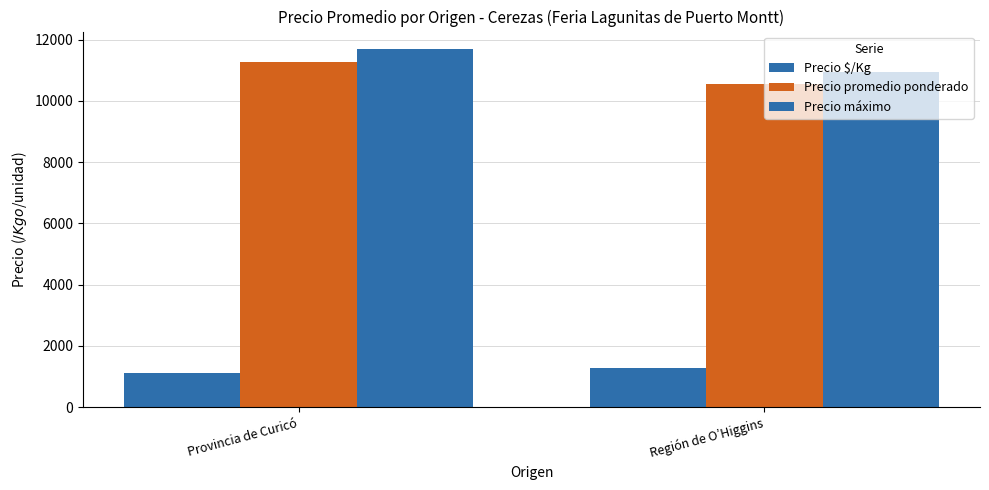

At which label does Precio $/Kg first exceed 1264?

Región de O’Higgins